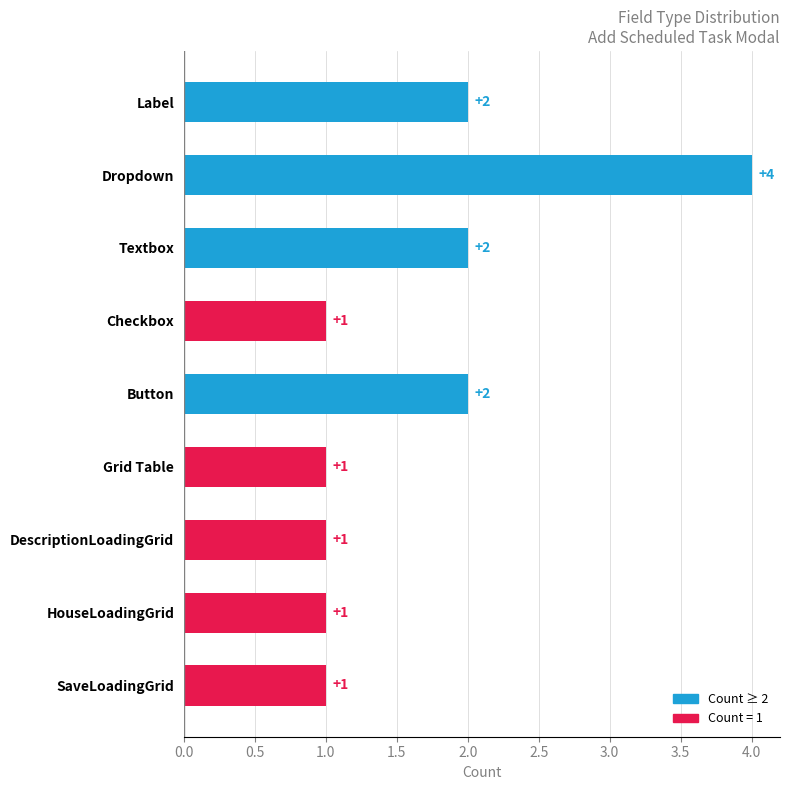

Does the chart contain stacked bars?

No